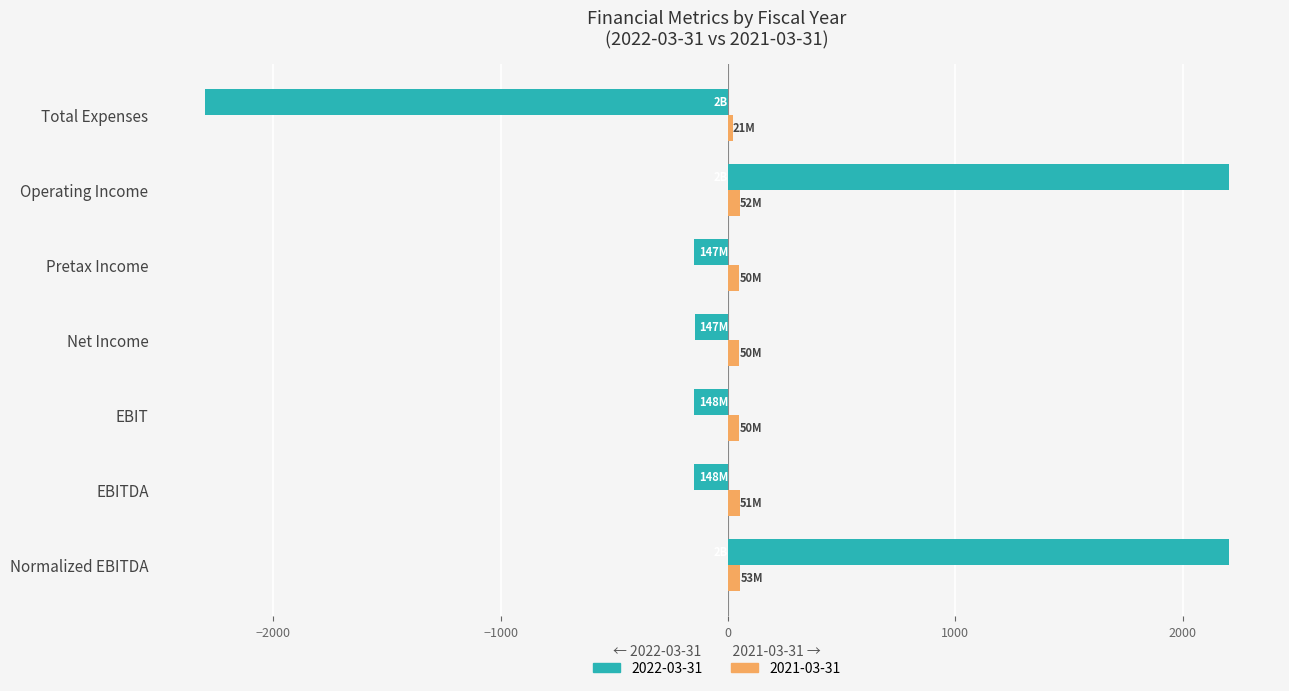

Is the value of 2022-03-31 at Net Income greater than the value of 2021-03-31 at Operating Income?

No